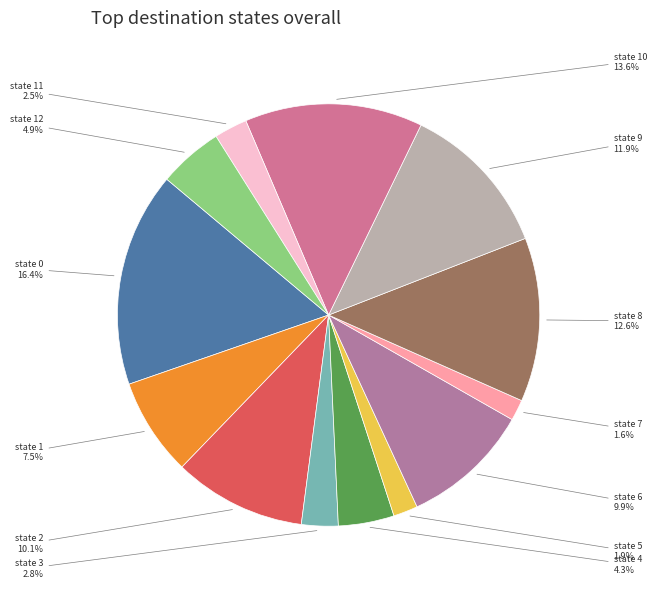

Count the number of slices in the pie.

13